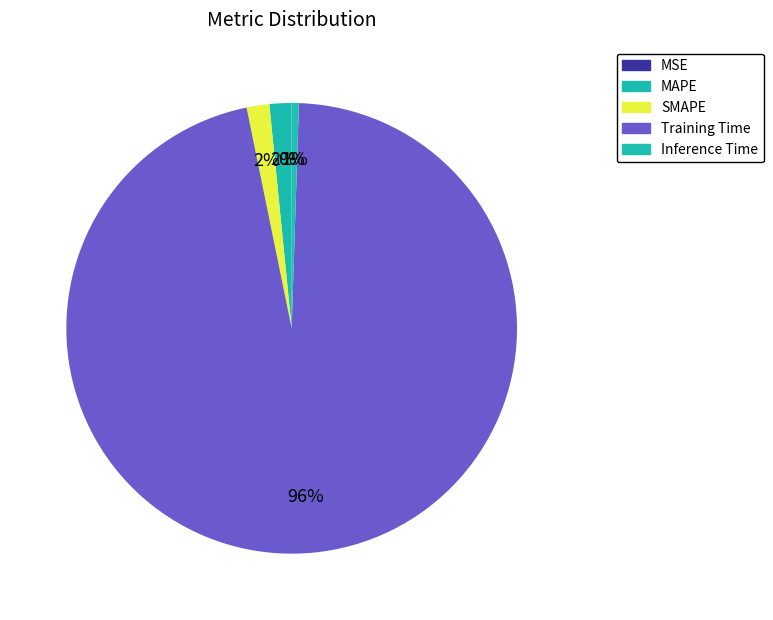

Combined, do Inference Time and MSE account for over 50%?

No